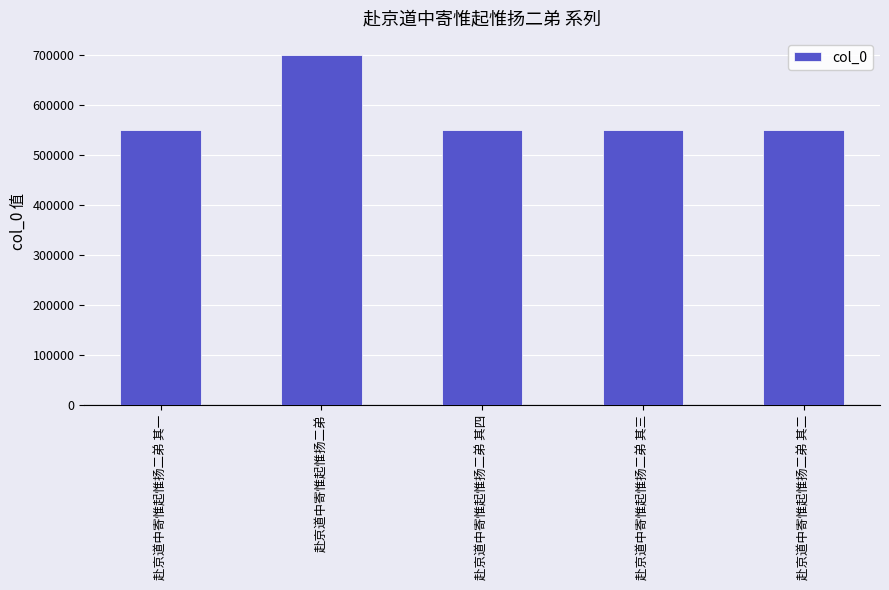

The value at 赴京道中寄惟起惟扬二弟 其三 is 715988. True or false?

False